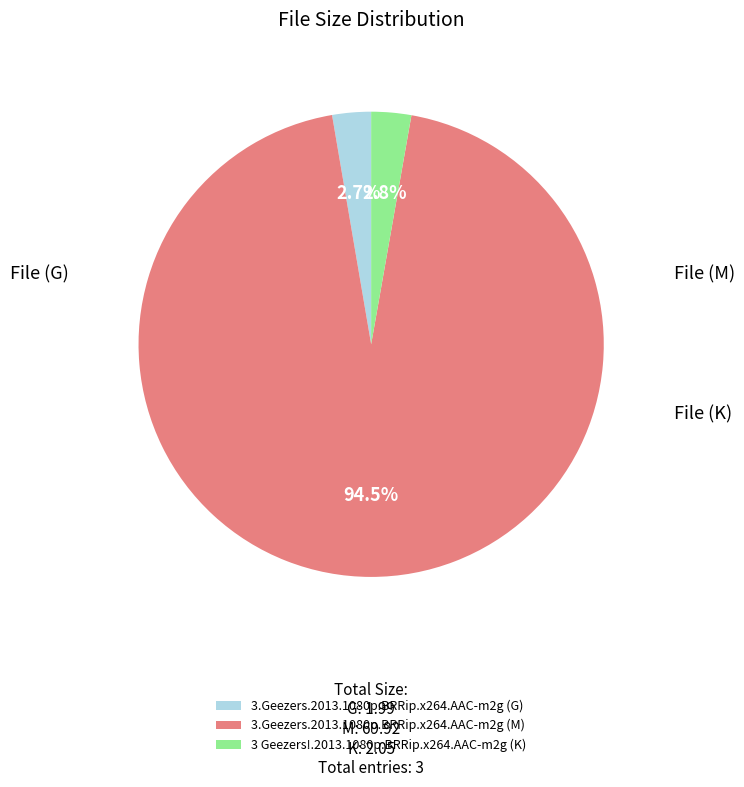

What percentage is the 3.Geezers.2013.1080p.BRRip.x264.AAC-m2g (G) slice, to the nearest percent?

3%